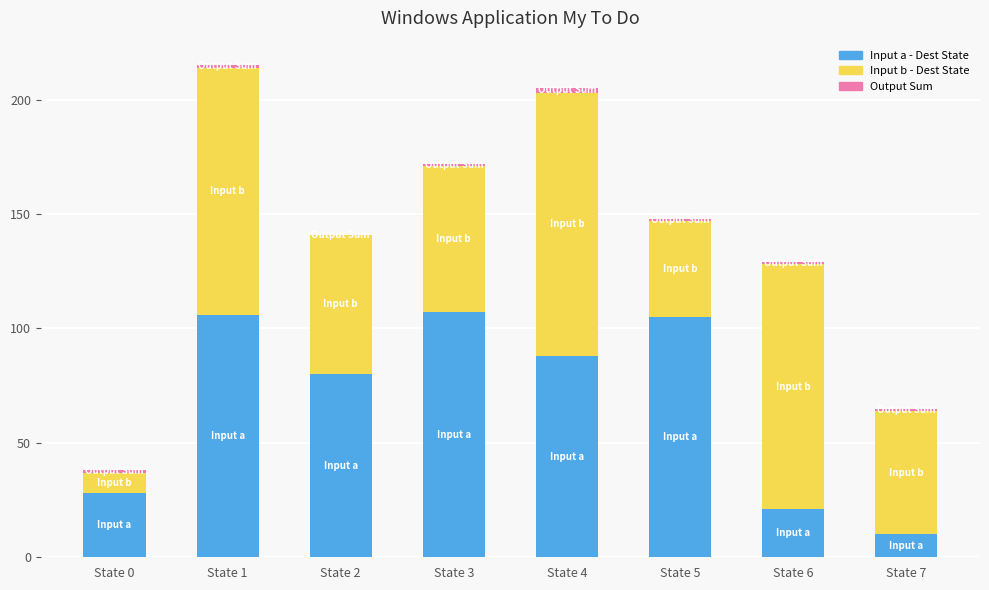

Are the bars horizontal?

No